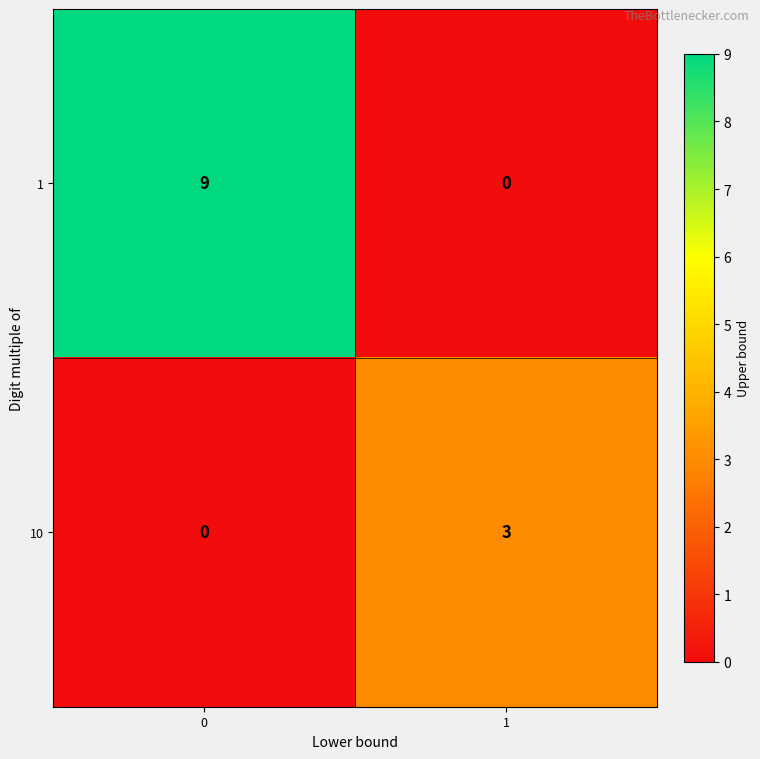

What is the sum of the 10 values at 1 and 0?

3